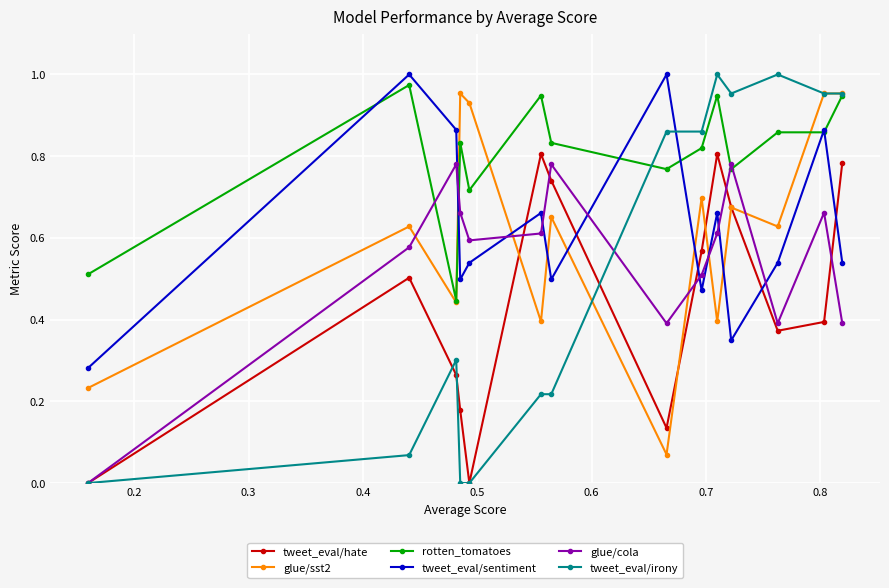

Which series has the largest range (max minus min)?

tweet_eval/irony